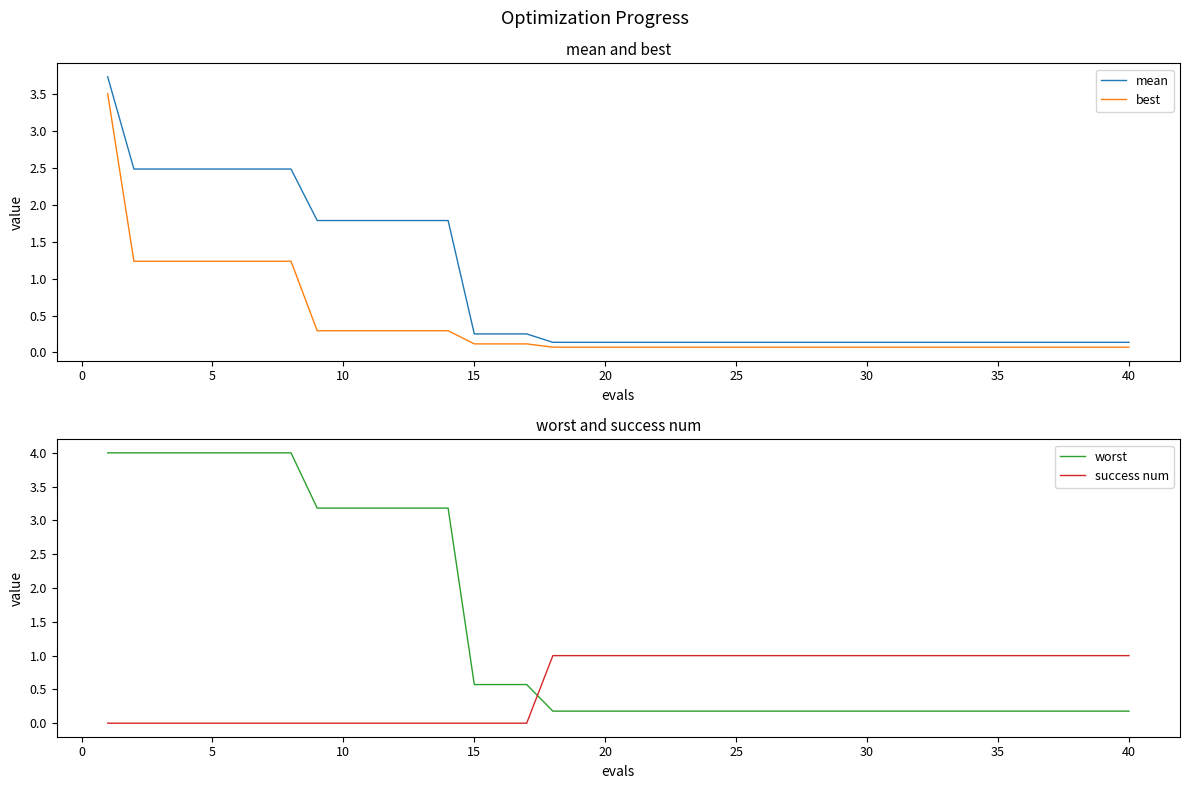

What is the highest value of the best series?

3.5